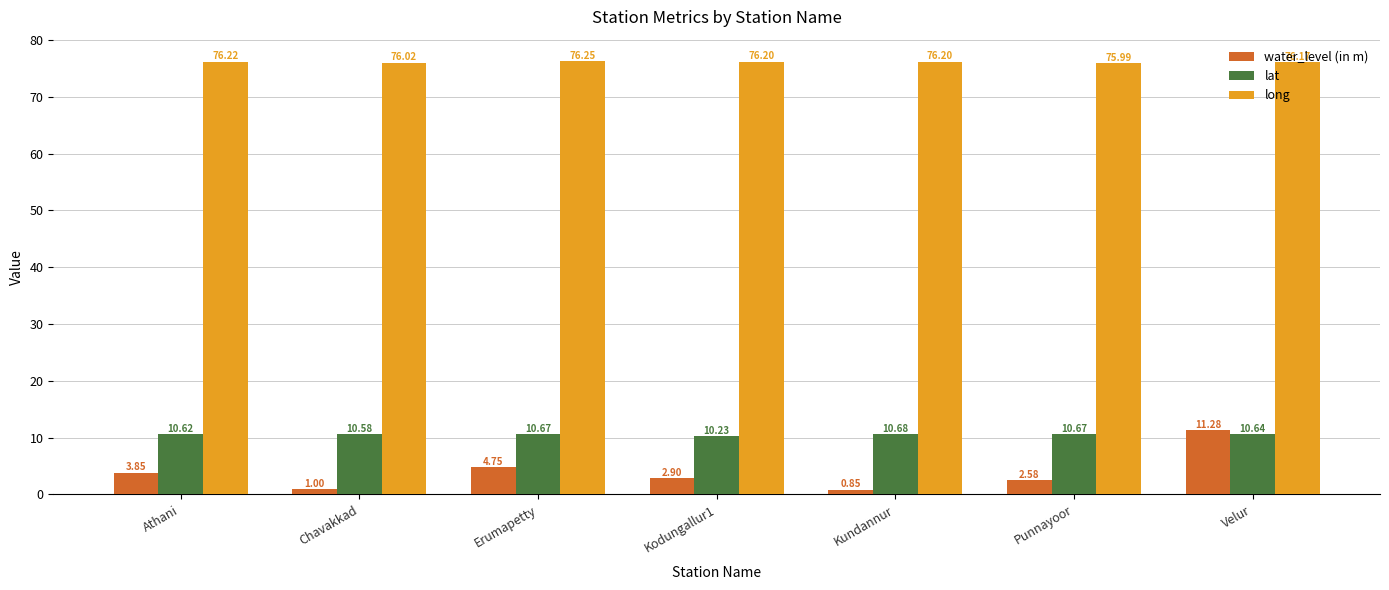

What is the total value across all series at Velur?

98.1